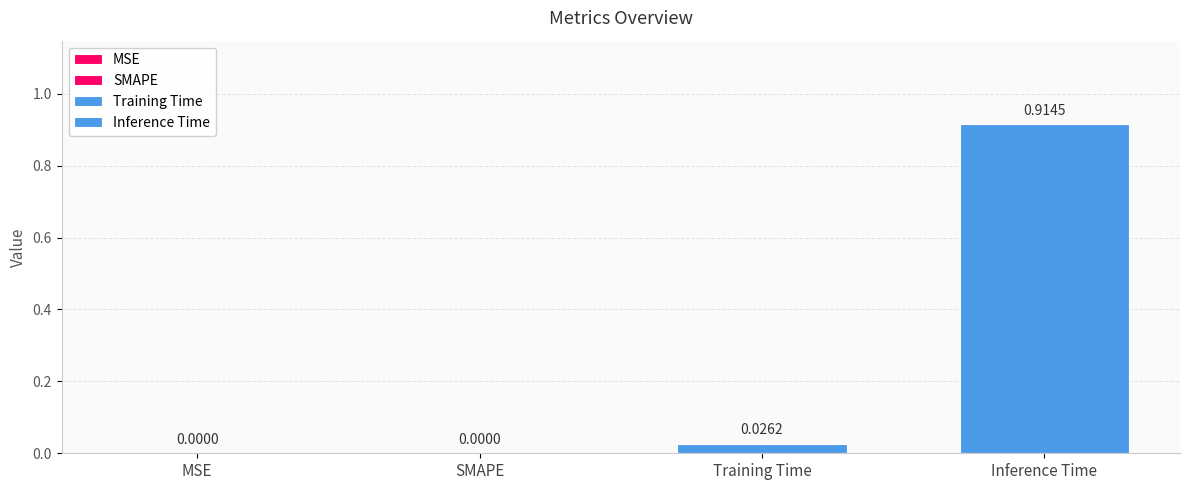

What is the greatest value displayed?

0.9